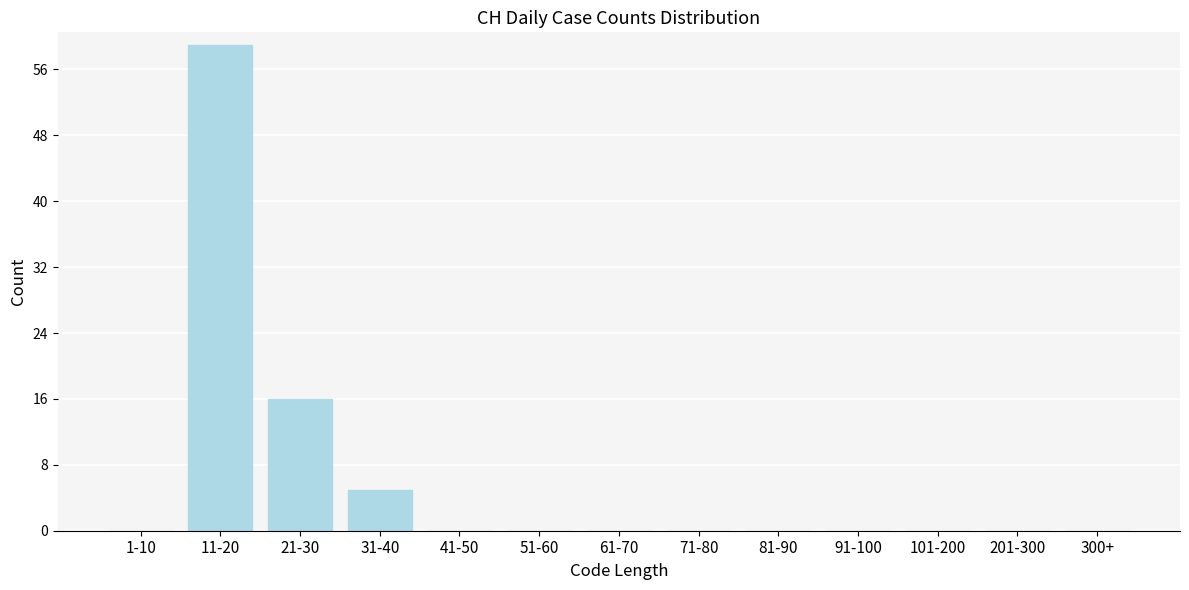

Reading left to right, what are all the values shown in this chart?

1-10=0	11-20=59	21-30=16	31-40=5	41-50=0	51-60=0	61-70=0	71-80=0	81-90=0	91-100=0	101-200=0	201-300=0	300+=0